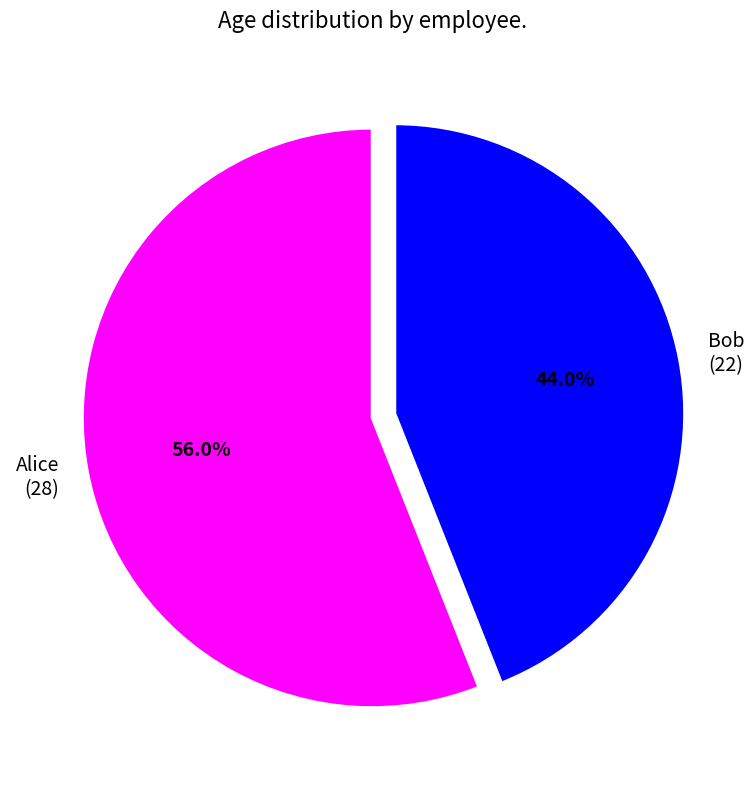

How many segments does this pie chart have?

2